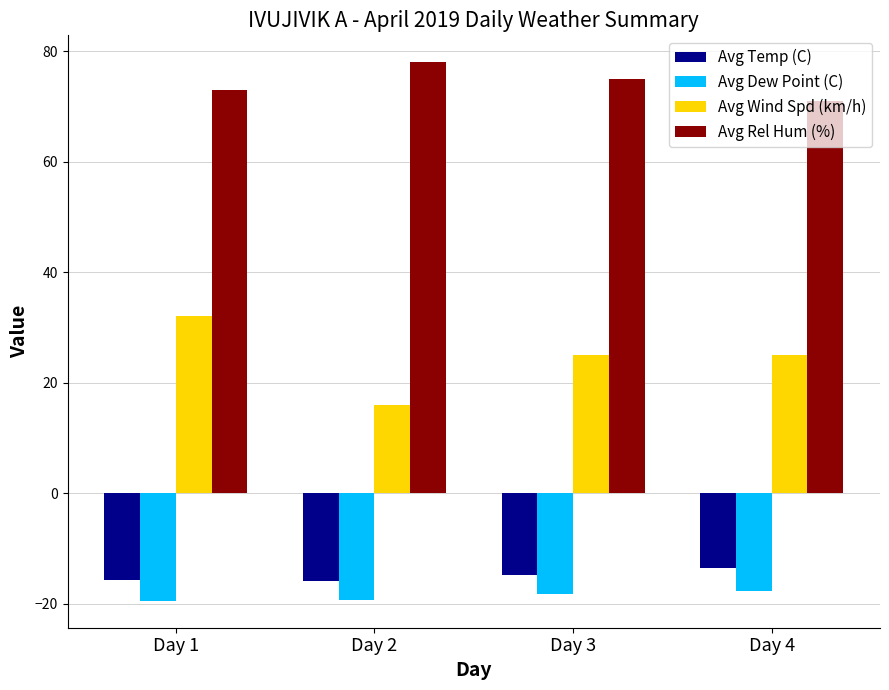

What are all the series names shown in the legend?

Avg Temp (C), Avg Dew Point (C), Avg Wind Spd (km/h), Avg Rel Hum (%)